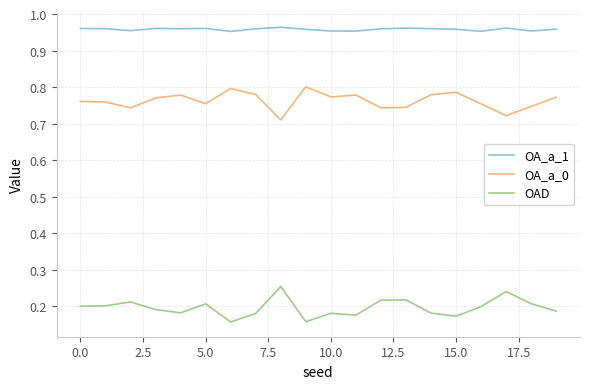

Rank the series by their average value, from highest to lowest.

OA_a_1, OA_a_0, OAD